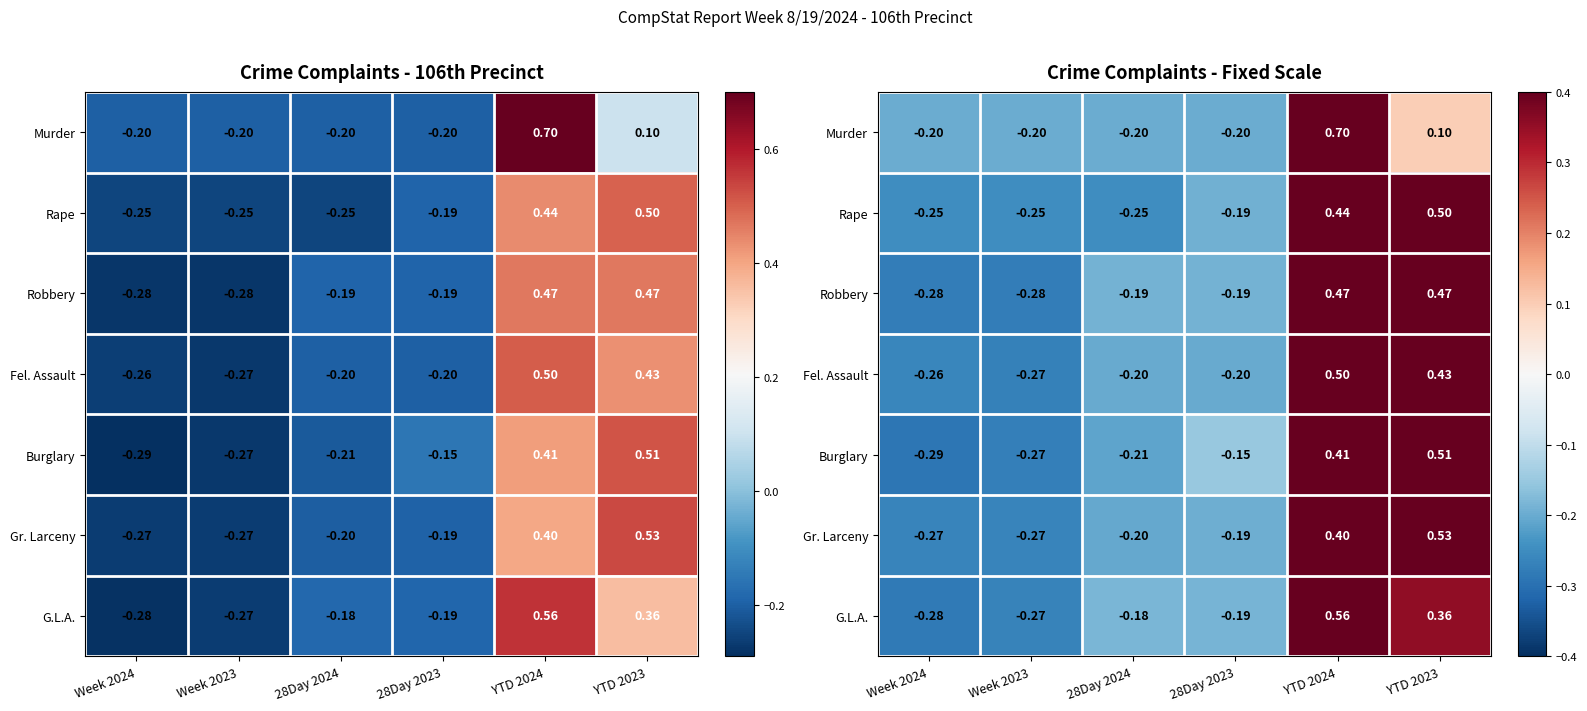

Which series has the largest range (max minus min)?

Murder